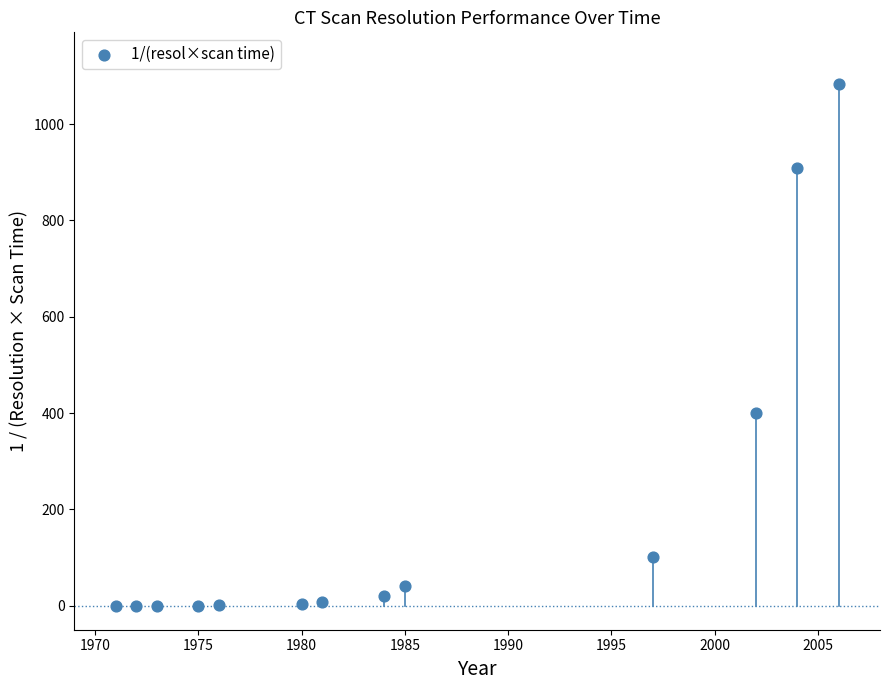

What is the range of X values (max minus min)?

35.0